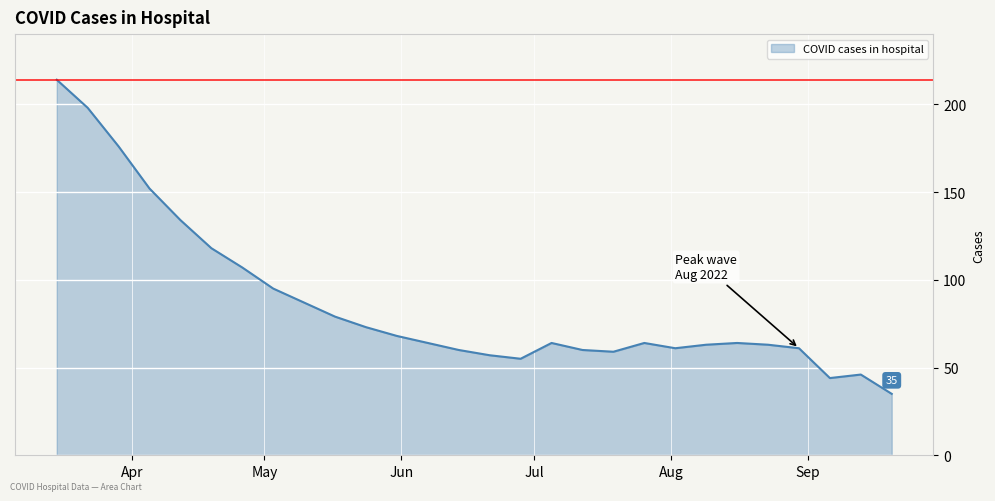

What is the minimum value shown in the chart?

35